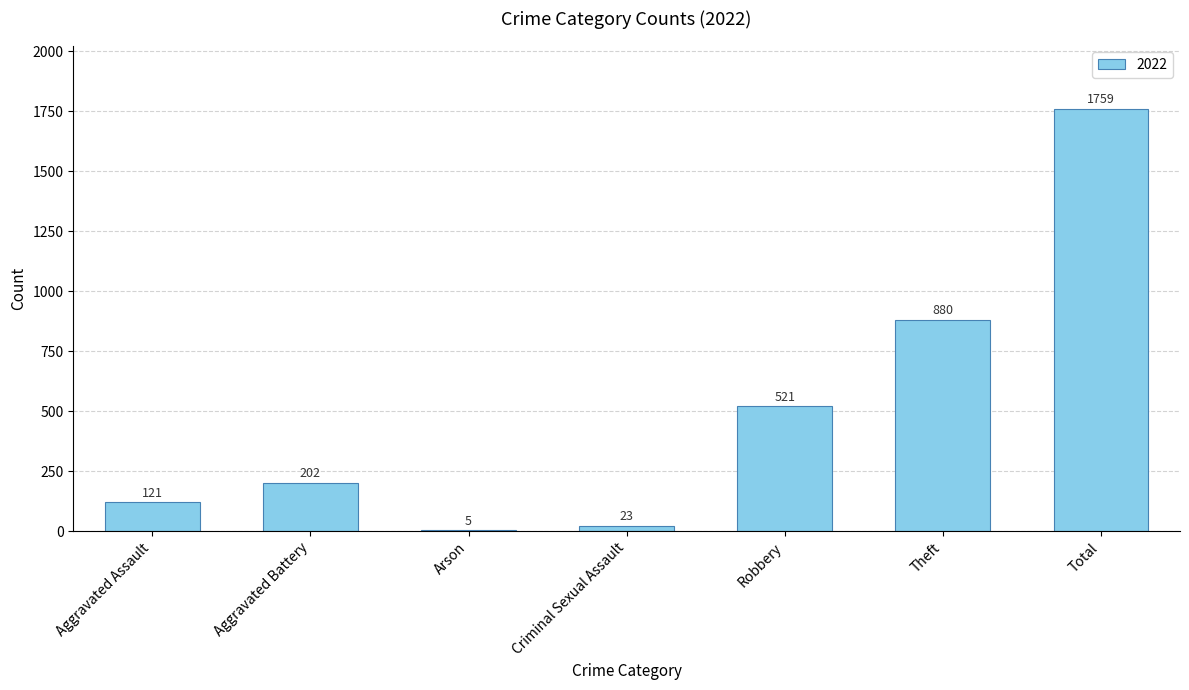

Reading left to right, what are all the values shown in this chart?

Aggravated Assault=121	Aggravated Battery=202	Arson=5	Criminal Sexual Assault=23	Robbery=521	Theft=880	Total=1759